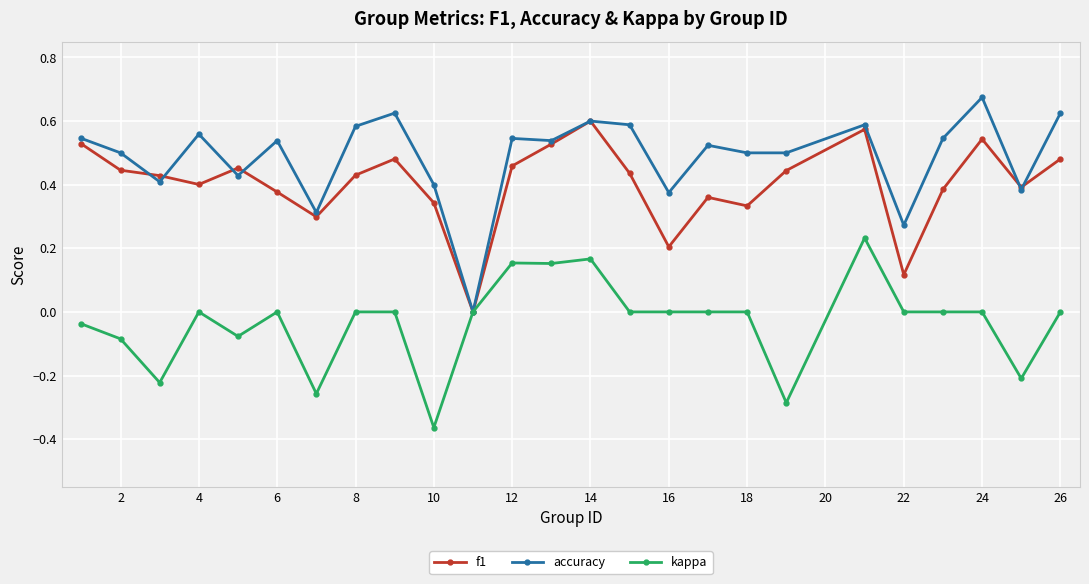

What are all the series names shown in the legend?

f1, accuracy, kappa